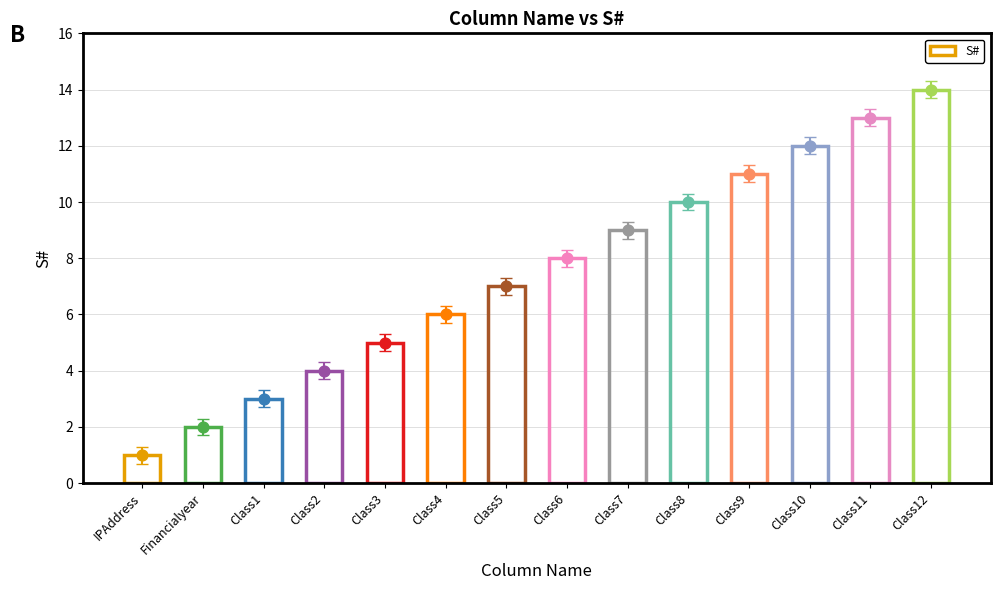

Approximately how many times larger is the value at Class7 compared to Class8?

0.9